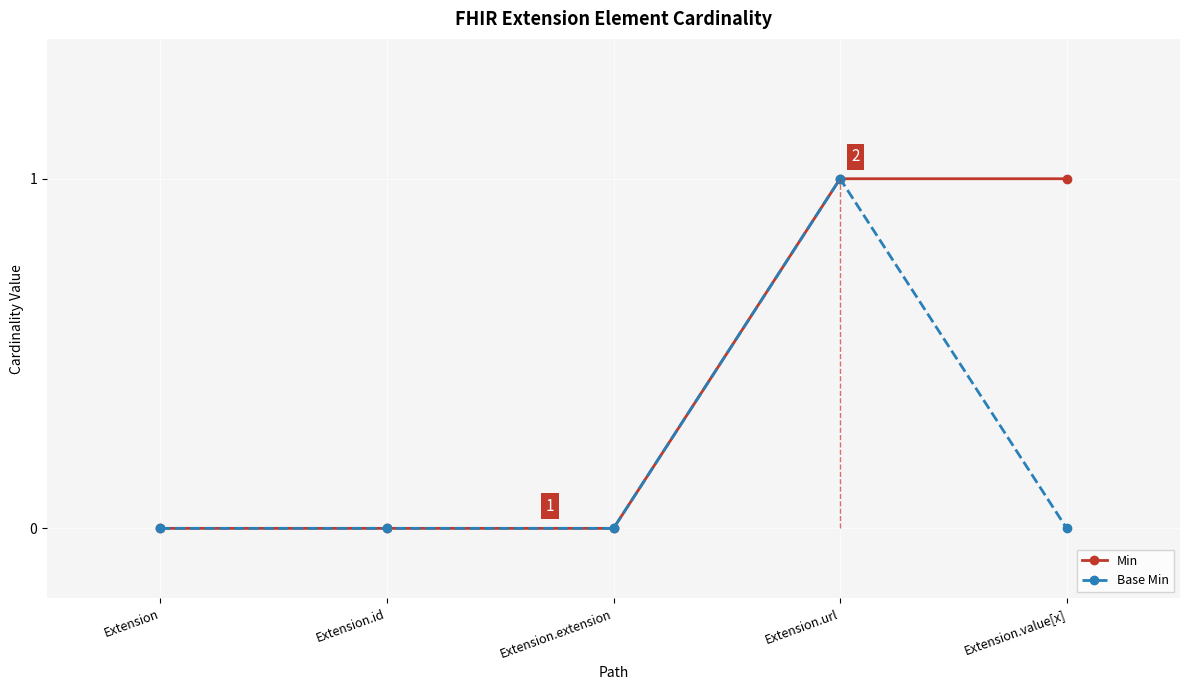

What position from the right is Extension.value[x]?

1